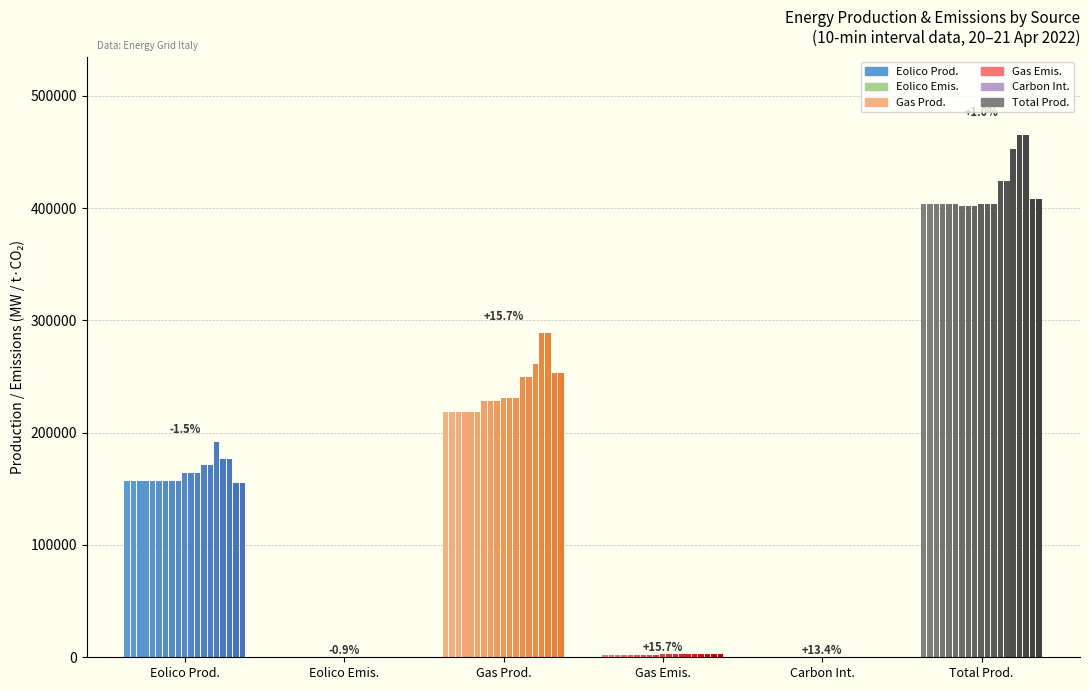

What is the sum of all Eolico Prod. values?

3101606.6